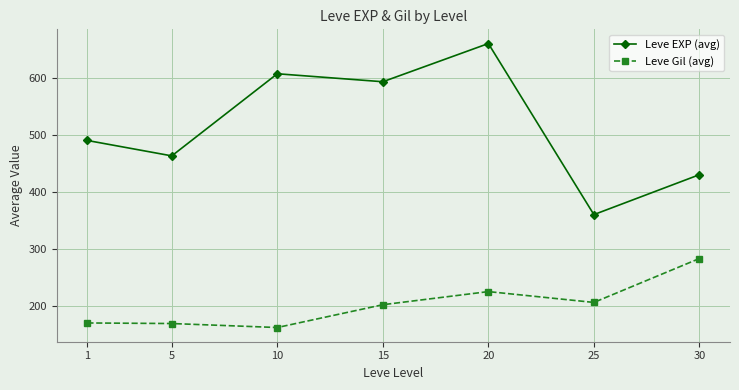

Rank the series by their maximum value, from lowest to highest.

Leve Gil (avg), Leve EXP (avg)